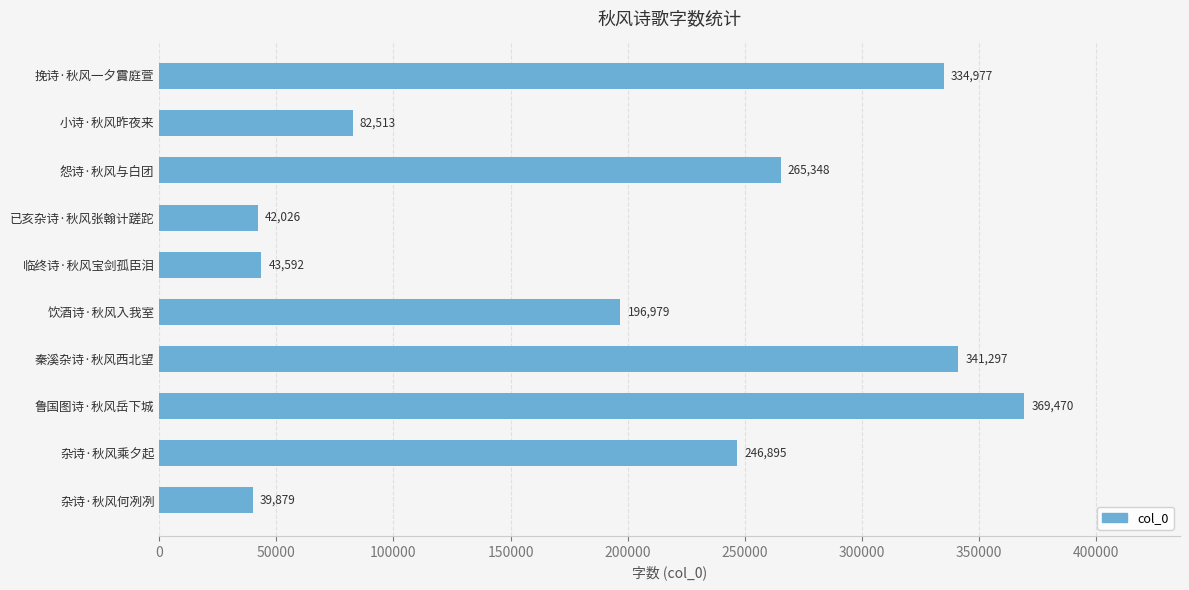

What is the change in value from 饮酒诗·秋风入我室 to 鲁国图诗·秋风岳下城?

+172491